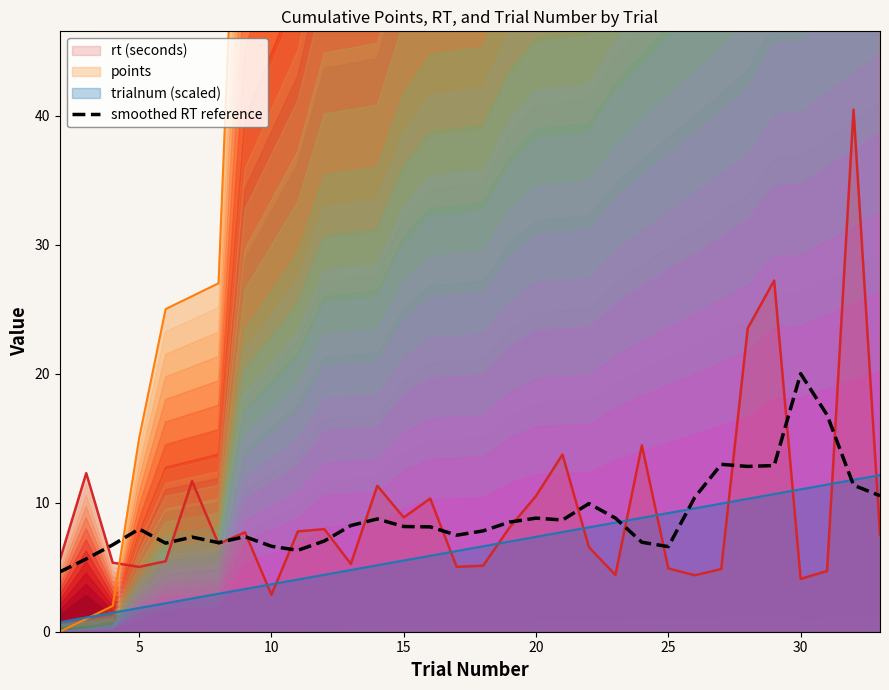

The chart shows a value of 13.7 at 14. True or false?

False